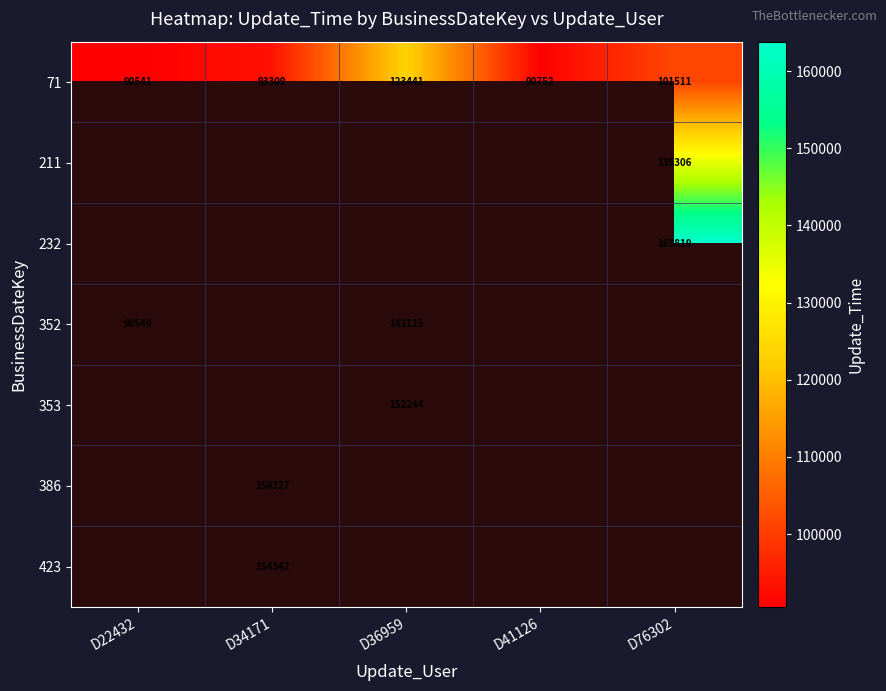

At how many categories does at least one series exceed 148741?

3